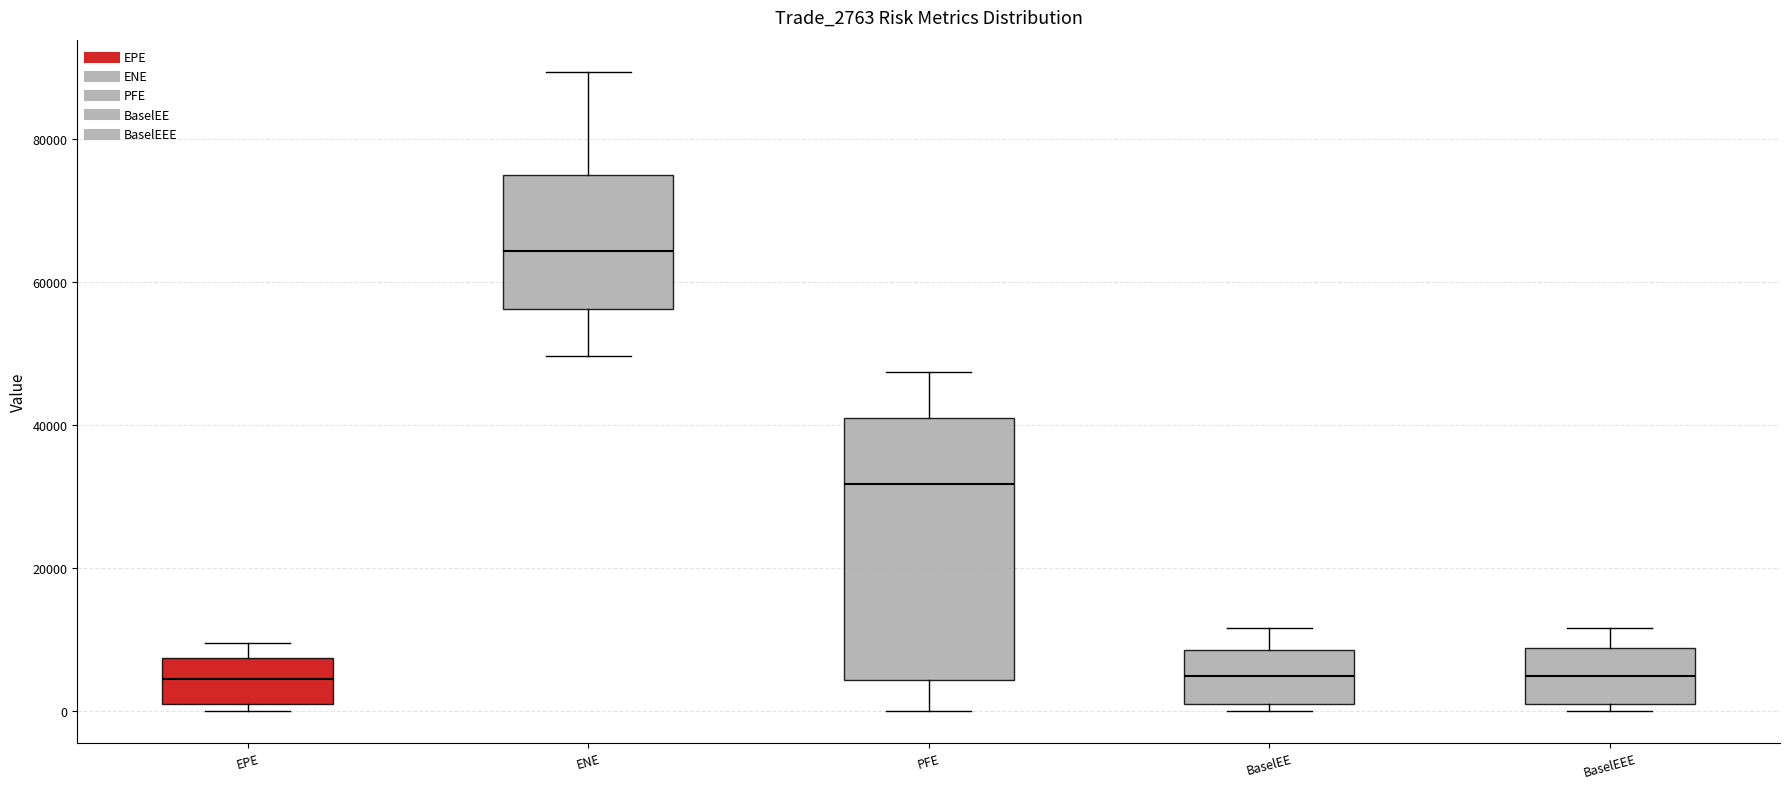

Reading left to right, read every box against the y-axis: the position of its median line, the range the box covers, and the ends of its whiskers. The values are not printed on the chart, so give them approximately, as read against the axis.

EPE: median 4000, box 2000 to 8000, whiskers 0 to 10000
ENE: median 64000, box 56000 to 76000, whiskers 50000 to 90000
PFE: median 32000, box 4000 to 40000, whiskers 0 to 48000
BaselEE: median 4000, box 2000 to 8000, whiskers 0 to 12000
BaselEEE: median 4000, box 2000 to 8000, whiskers 0 to 12000